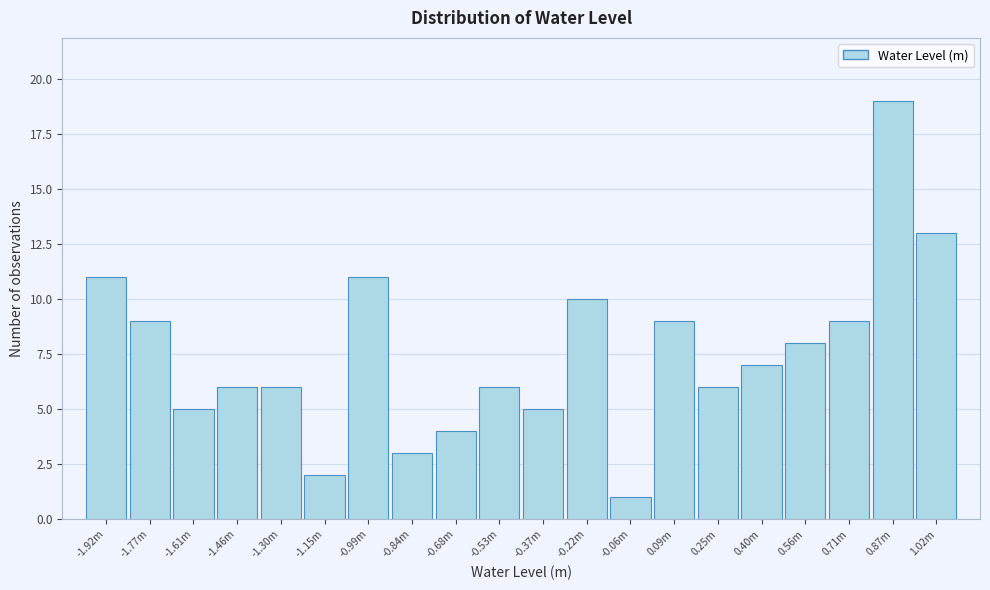

Reading left to right, list all the values displayed in this chart.

-1.92m=11	-1.77m=9	-1.61m=5	-1.46m=6	-1.30m=6	-1.15m=2	-0.99m=11	-0.84m=3	-0.68m=4	-0.53m=6	-0.37m=5	-0.22m=10	-0.06m=1	0.09m=9	0.25m=6	0.40m=7	0.56m=8	0.71m=9	0.87m=19	1.02m=13